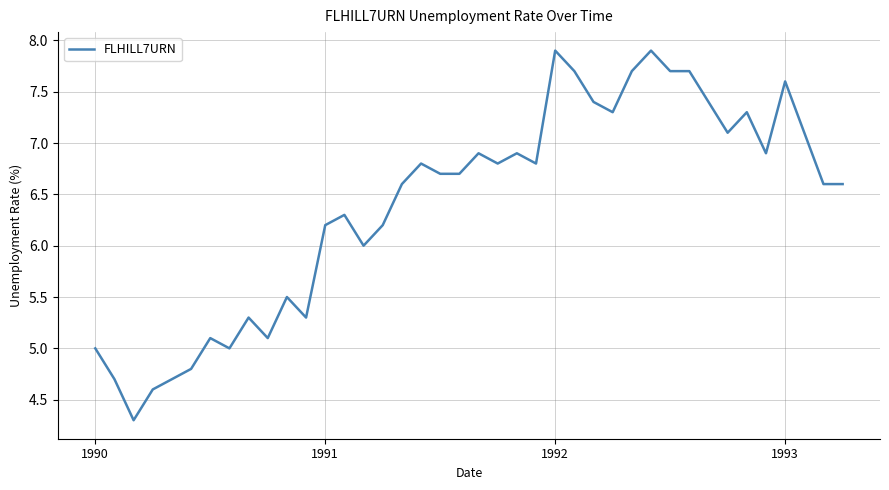

Is this an area chart (filled region under the line)?

No